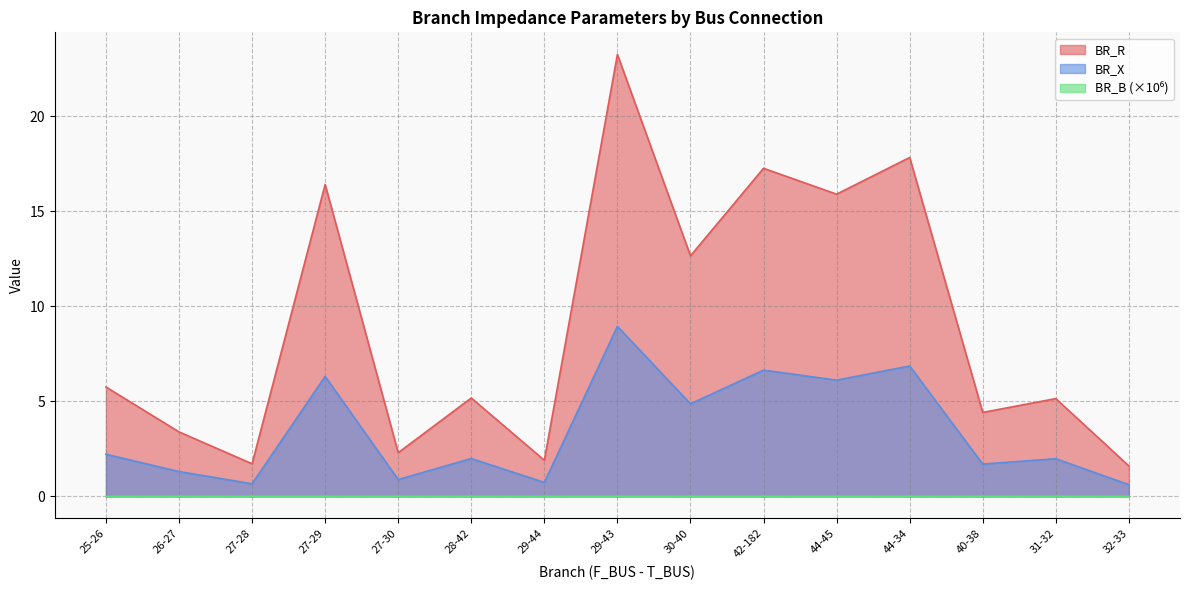

Which series has the largest range (max minus min)?

BR_R